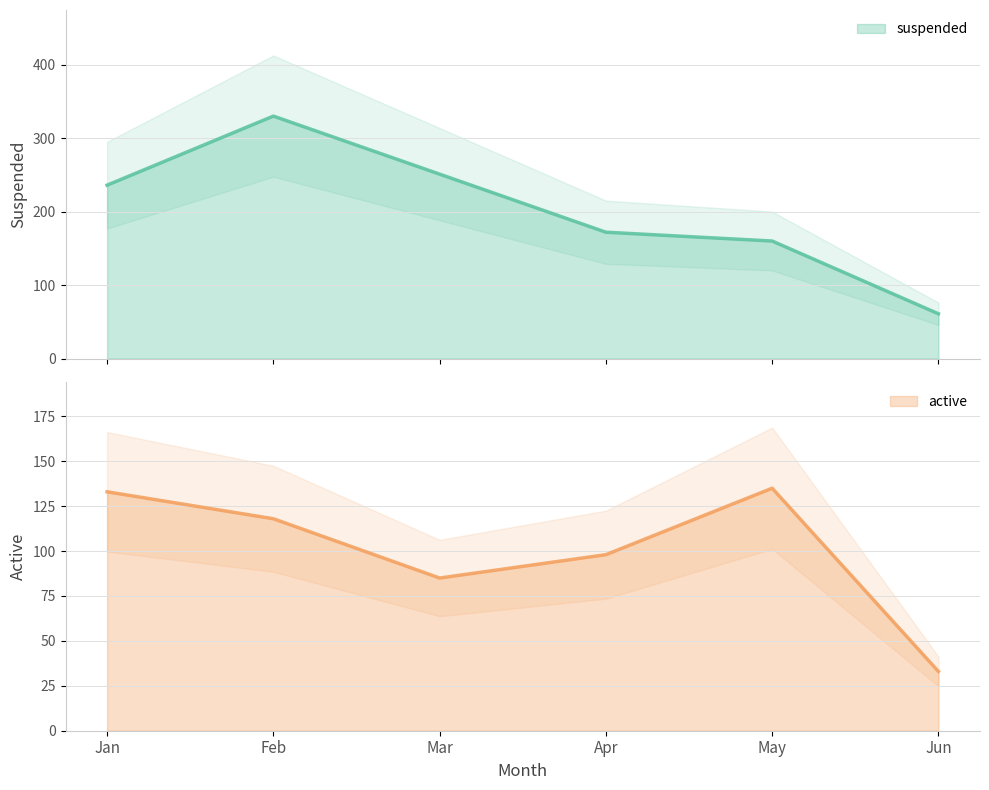

True or false: active and suspended cross at least once.

False